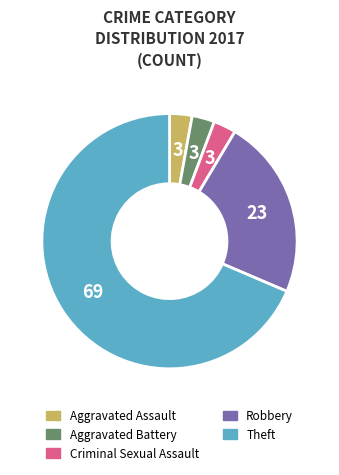

What is the ratio of the value at Aggravated Assault to the value at Criminal Sexual Assault?

1.0